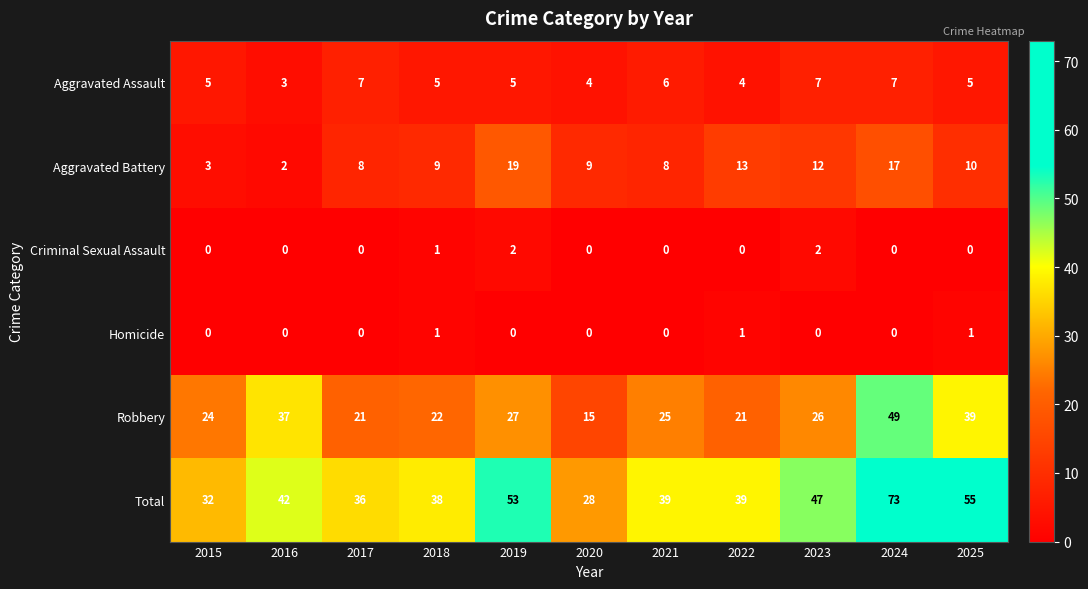

The value of Aggravated Battery at 2018 is 12. True or false?

False